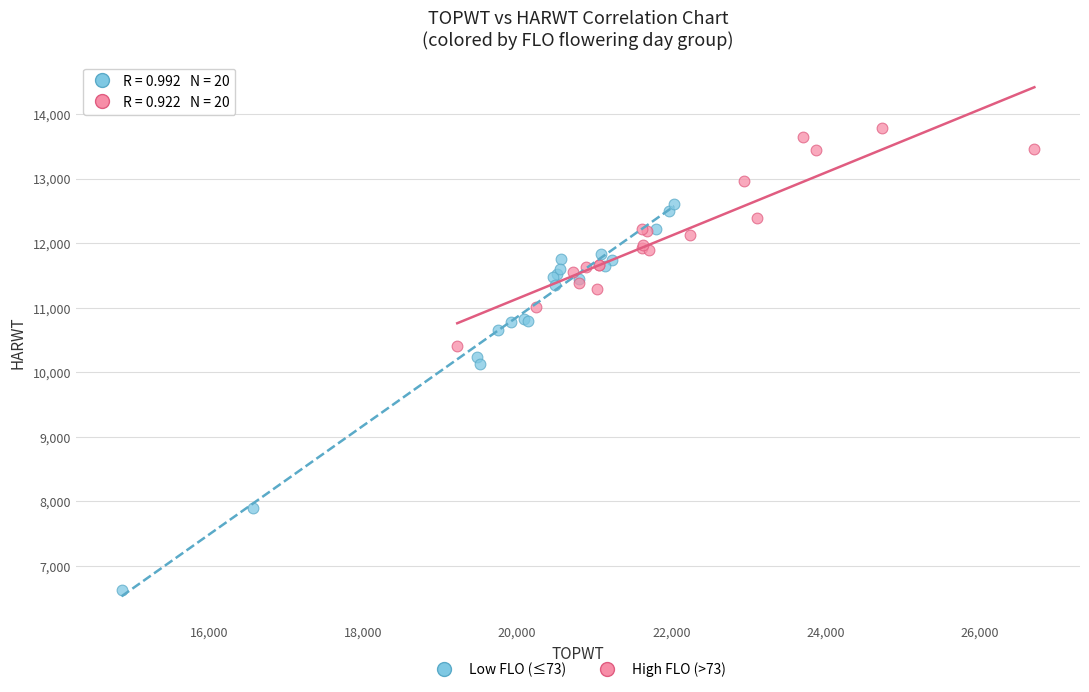

What are all the series names shown in the legend?

Low FLO (≤73), High FLO (>73)